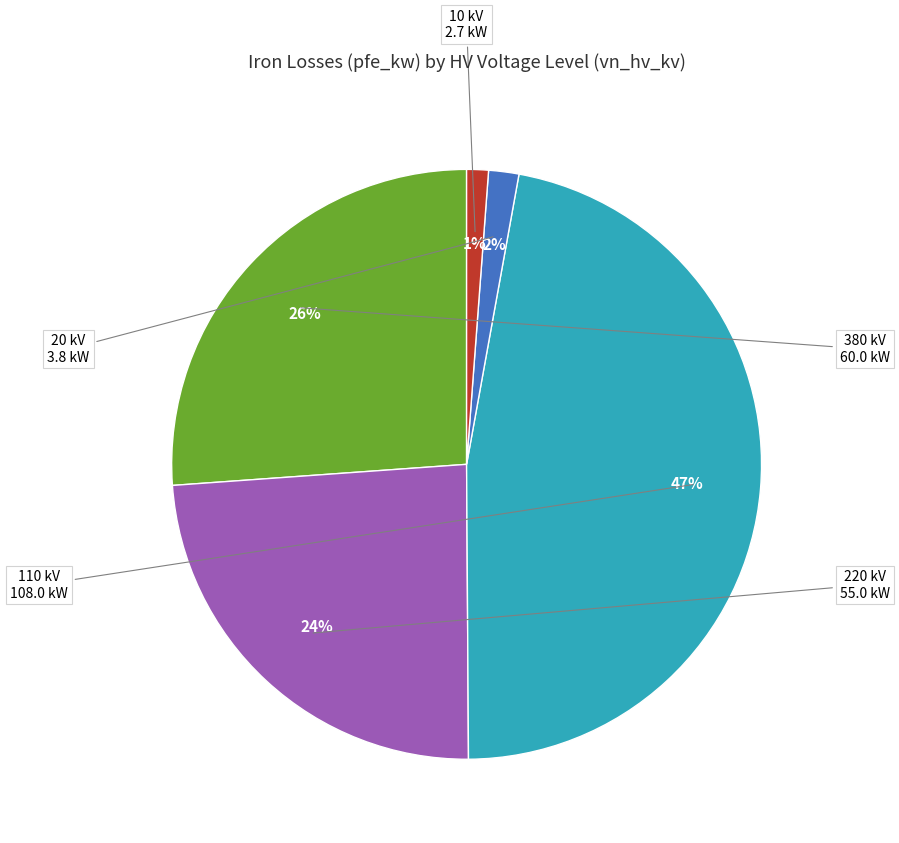

Is there any slice that represents more than half of the pie?

No